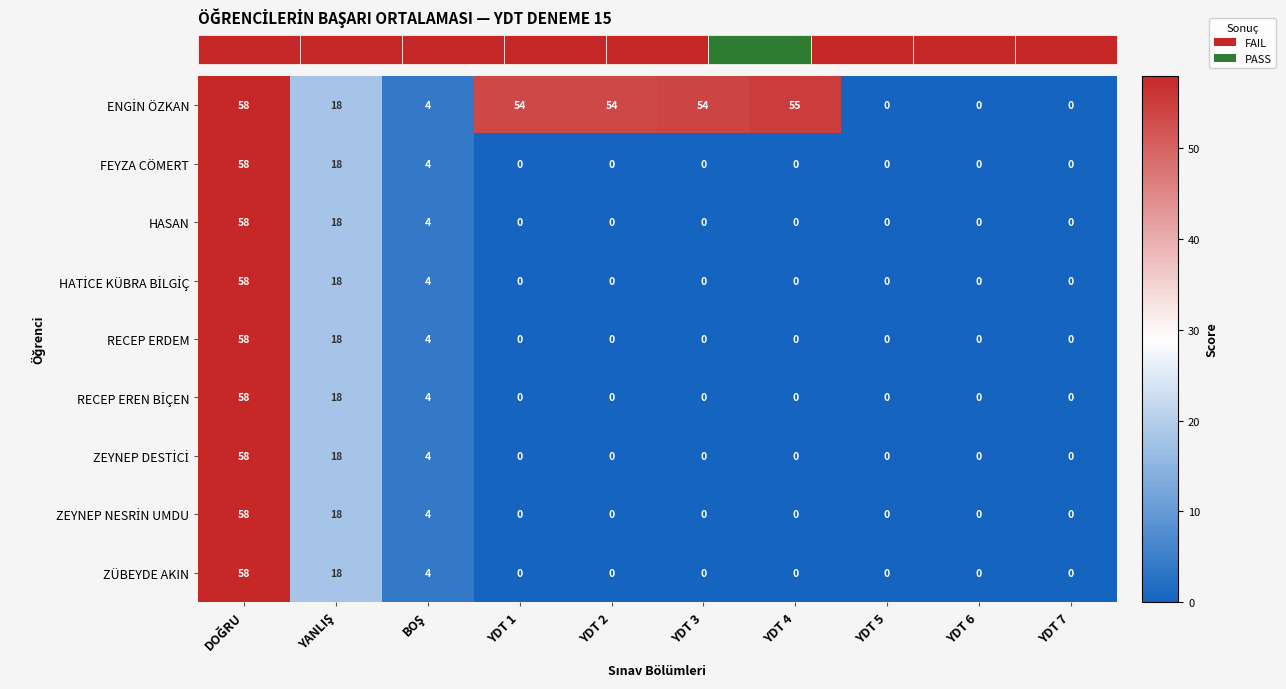

What is the total value across all series at DOĞRU?

522.0